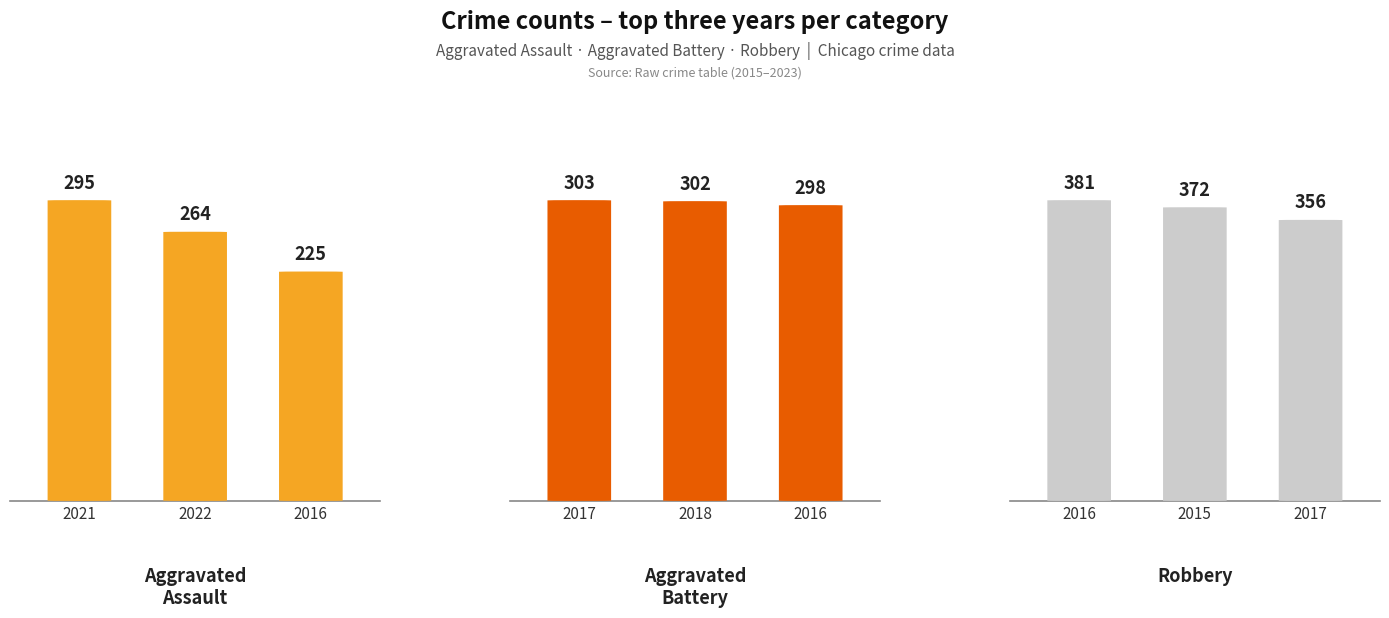

What position from the right is 2022?

2